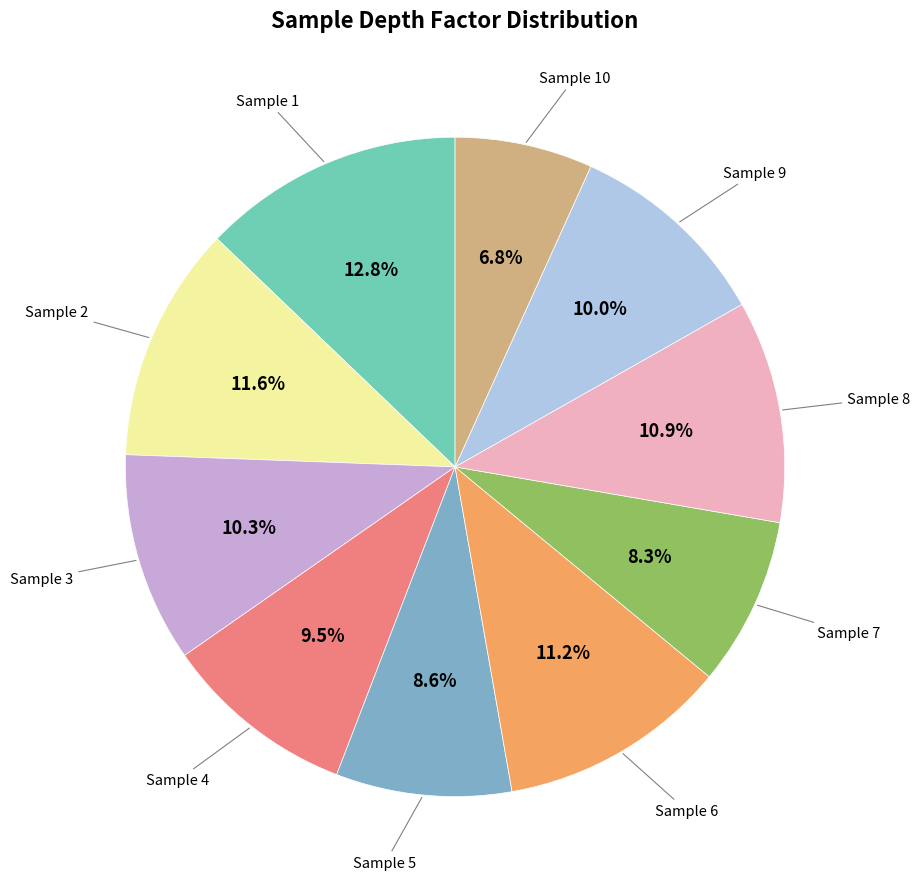

To the nearest percent, what is the average slice percentage?

10%